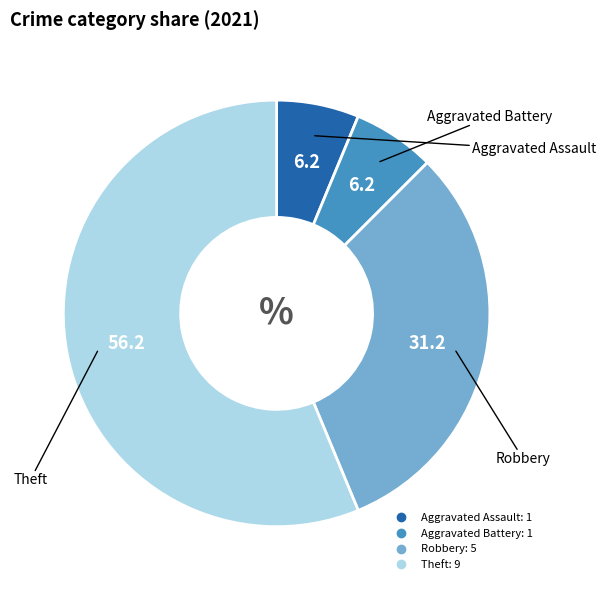

Does Theft represent more than half of the total?

Yes